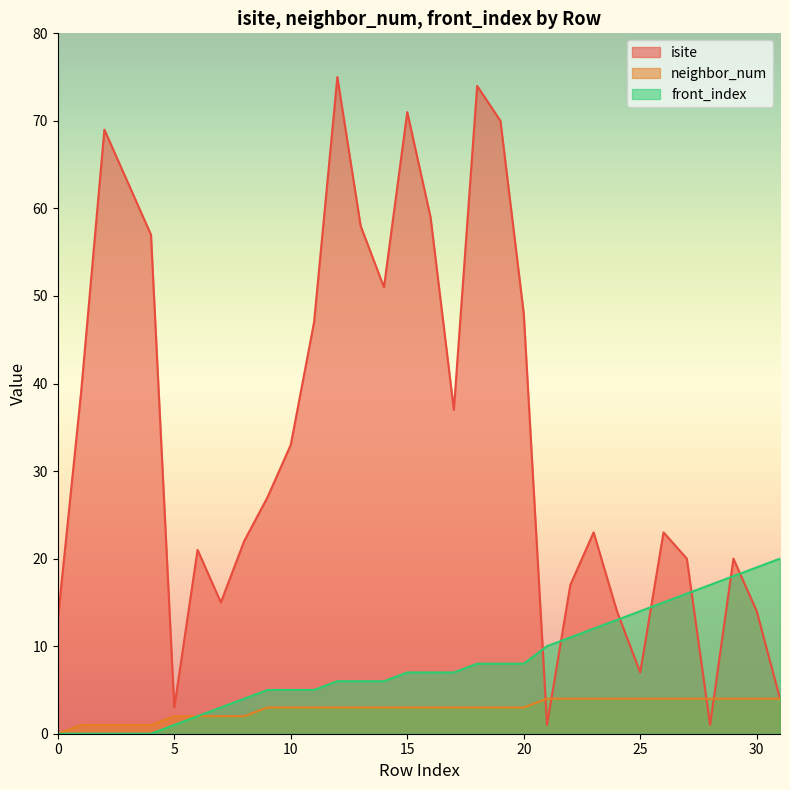

True or false: neighbor_num has more than 0 points higher than both neighbors.

False